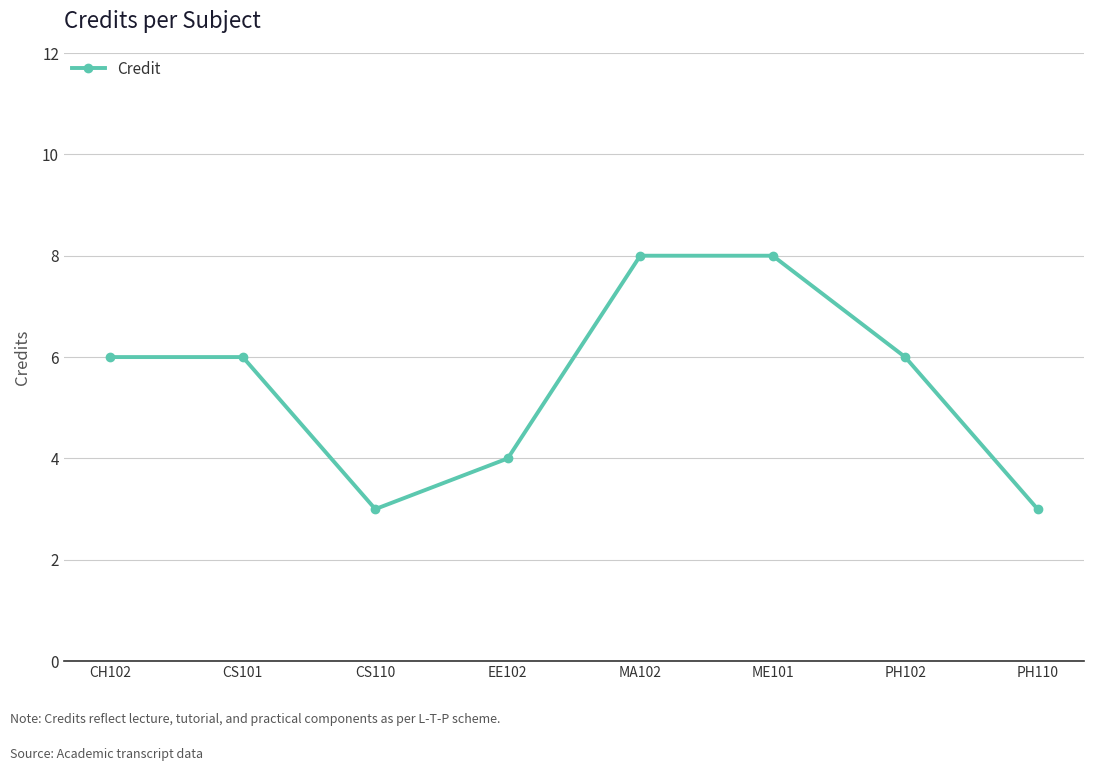

How many series are shown in this chart?

1